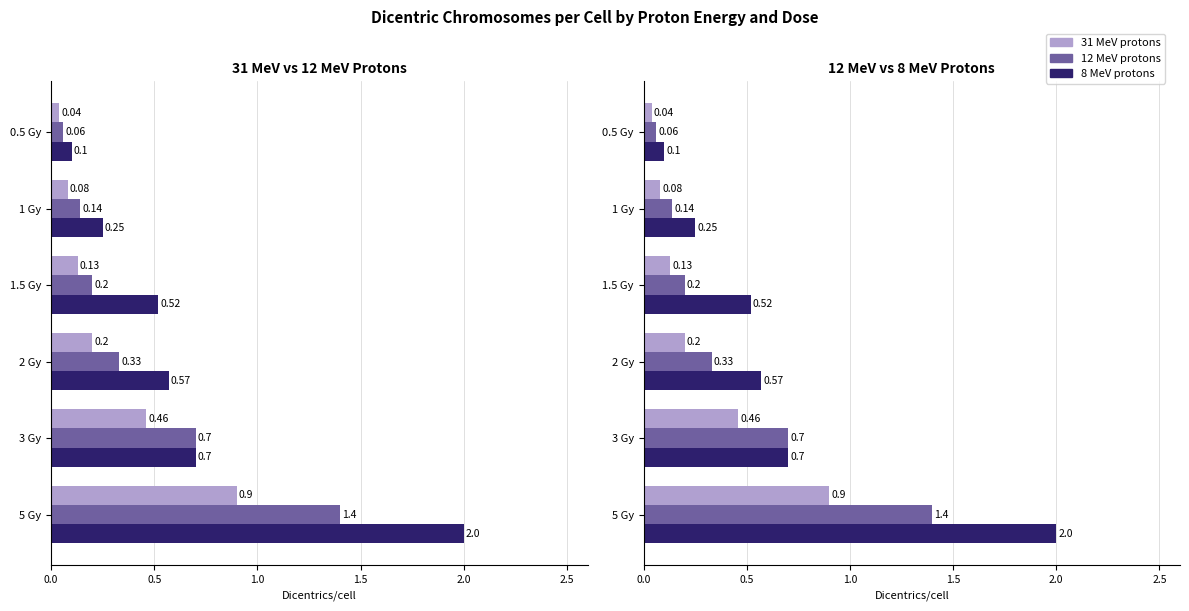

Reading left to right, extract all data points from this chart.

31 MeV protons: 0.0	0.1	0.1	0.2	0.5	0.9
12 MeV protons: 0.1	0.1	0.2	0.3	0.7	1.4
8 MeV protons: 0.1	0.2	0.5	0.6	0.7	2.0